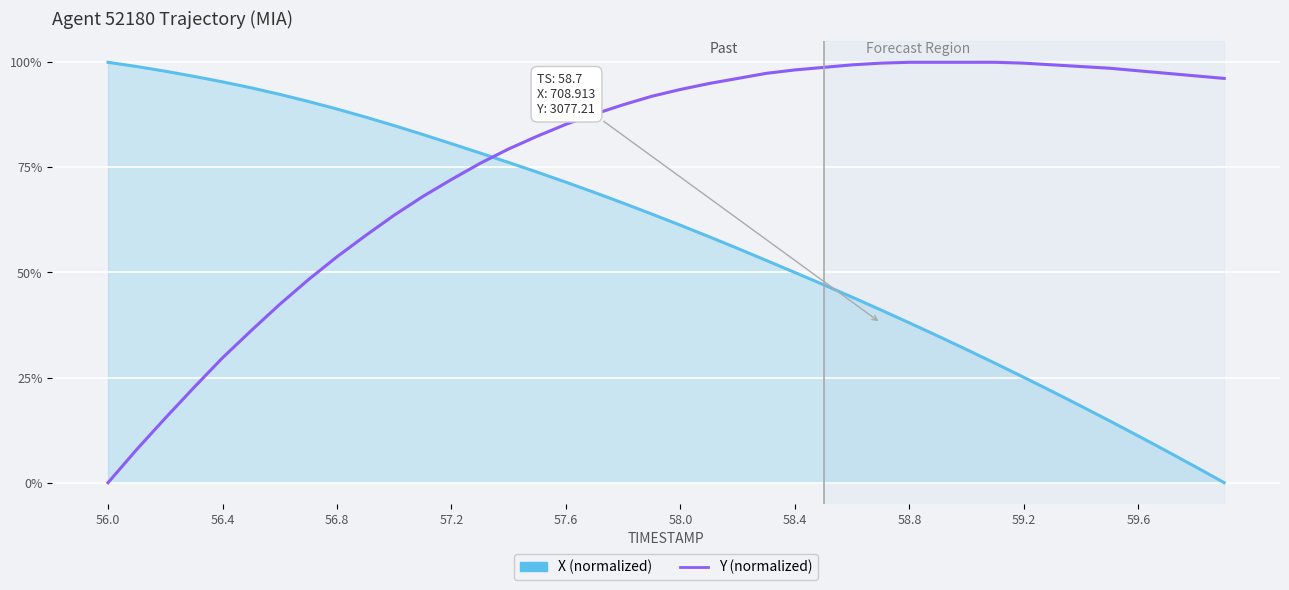

Is this an area chart (filled region under the line)?

Yes